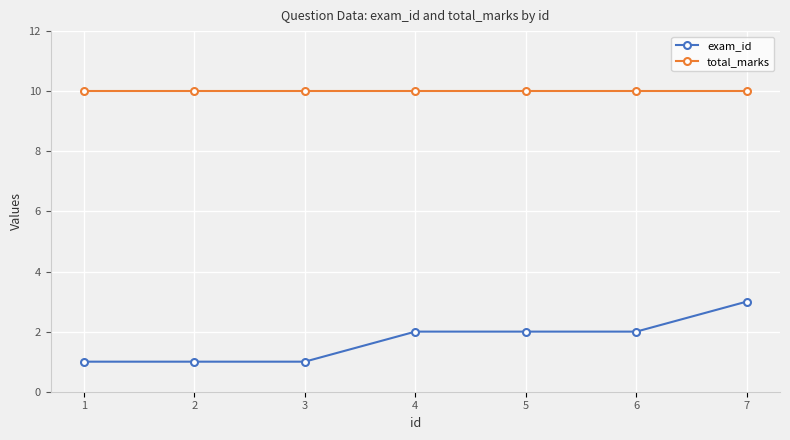

What is the greatest value displayed?

10